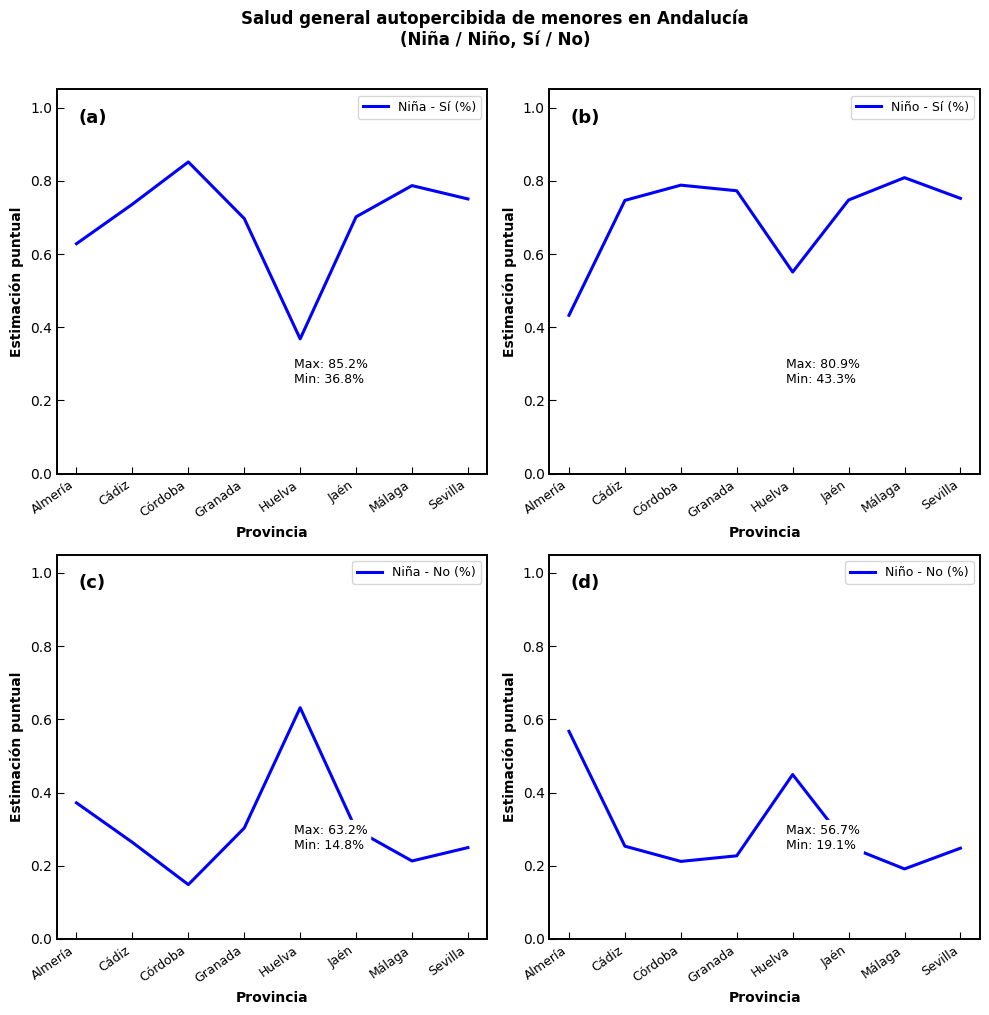

Count the Niña - Sí (%) values in the range 0 to 1.

8